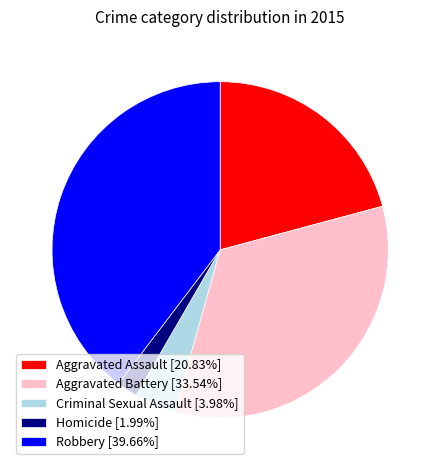

Does Homicide [1.99%] represent more than half of the total?

No